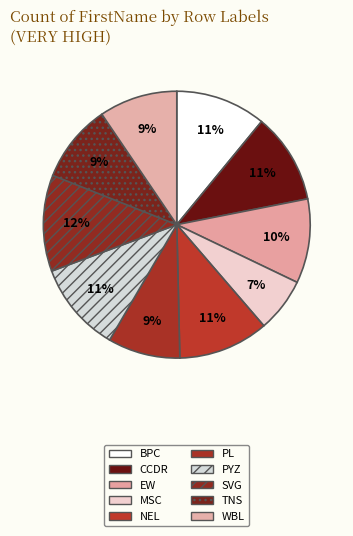

Which slice is the largest?

SVG